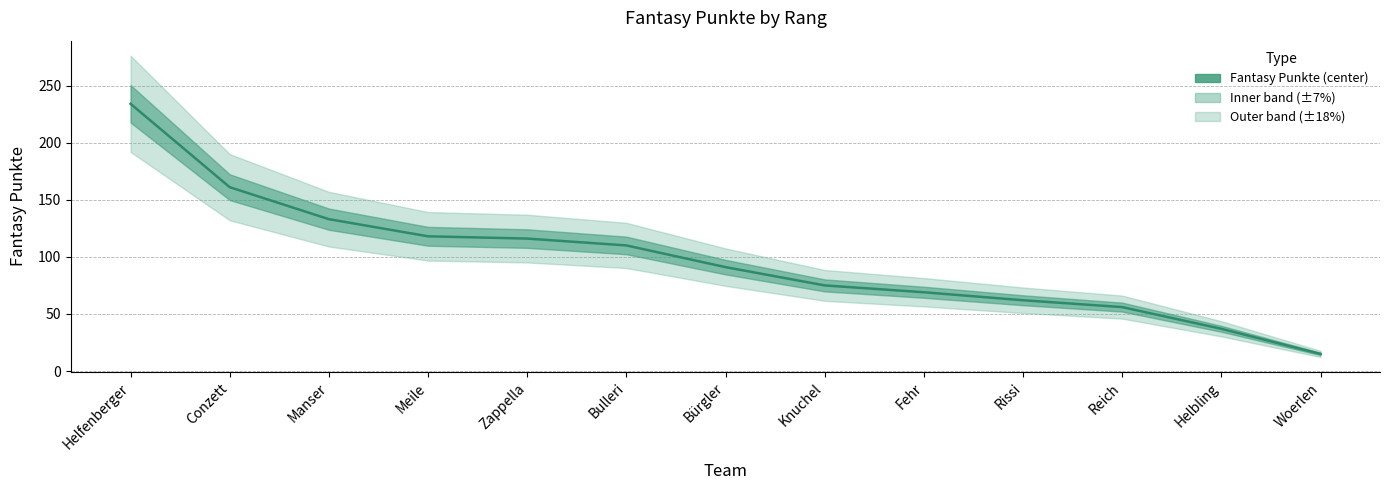

Rank the categories by value from highest to lowest.

Helfenberger, Conzett, Manser, Meile, Zappella, Bulleri, Bürgler, Knuchel, Fehr, Rissi, Reich, Helbling, Woerlen